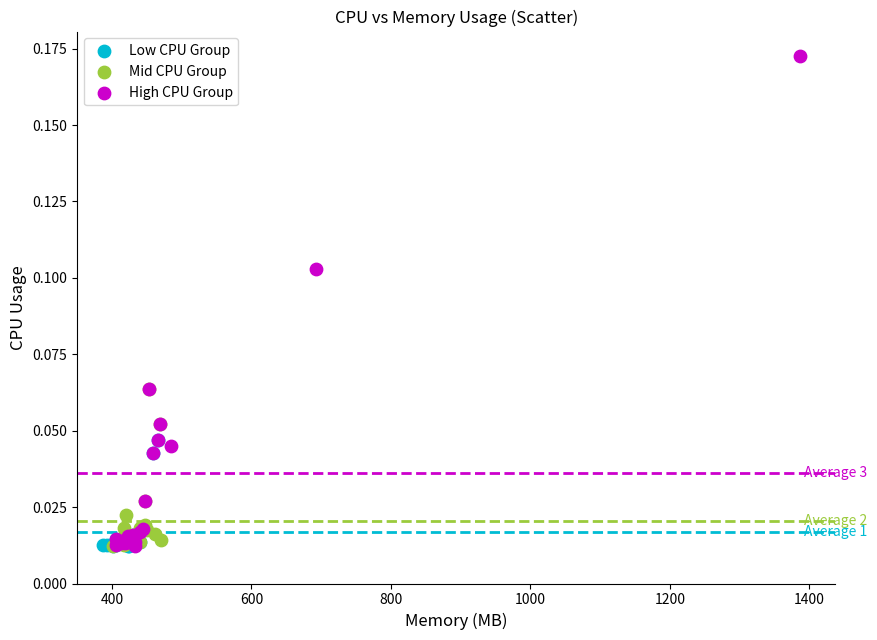

Which series has the largest Y range (max minus min)?

High CPU Group